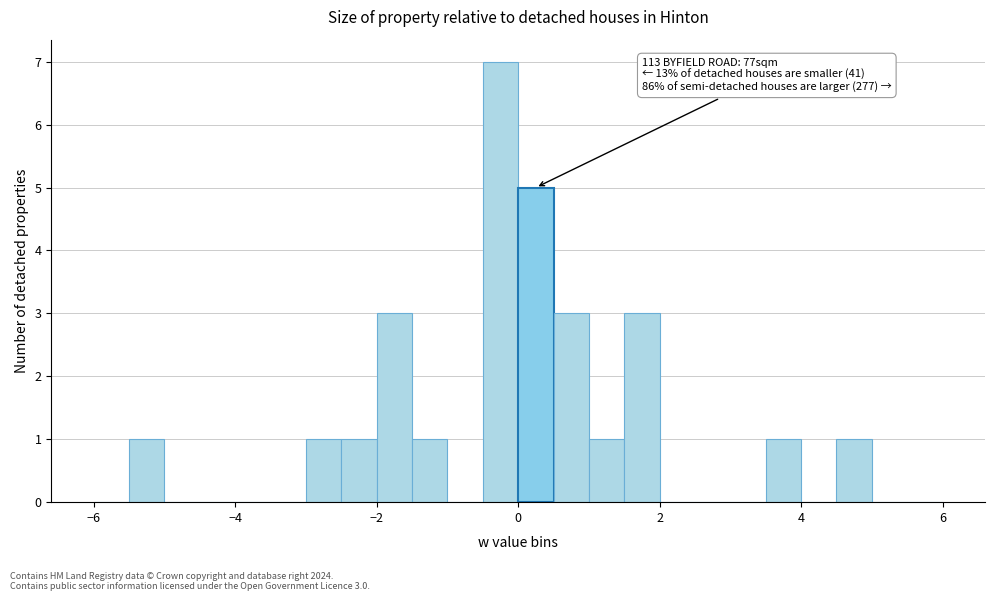

Read against the x-axis, roughly where is the centre of the tallest bar?

-0.2